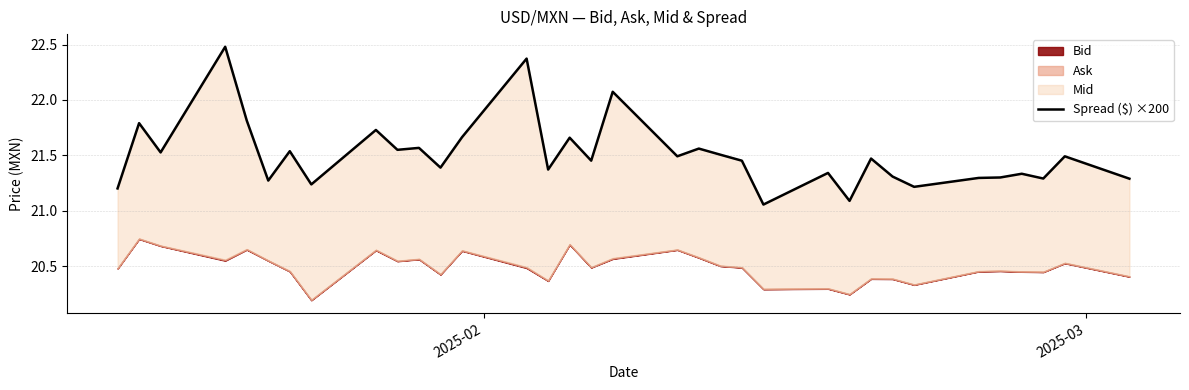

Reading left to right, list all the values displayed in this chart.

21.2	21.8	21.5	22.5	21.8	21.3	21.5	21.2	21.7	21.6	21.6	21.4	21.7	22.4	21.4	21.7	21.5	22.1	21.5	21.6	21.5	21.5	21.1	21.3	21.1	21.5	21.3	21.2	21.3	21.3	21.3	21.3	21.5	21.3